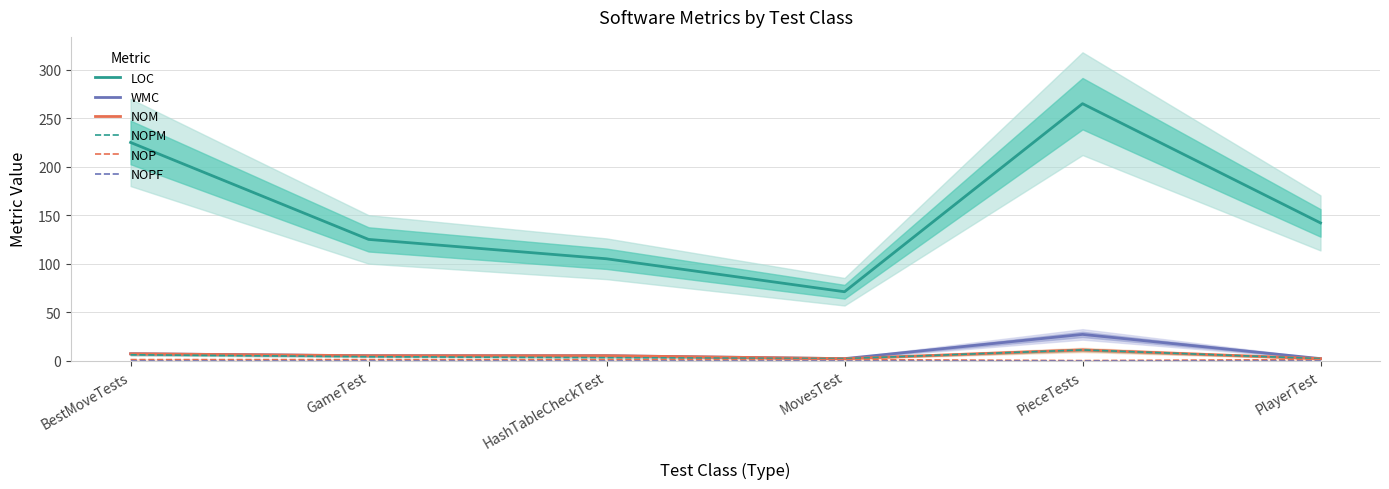

At which label does NOM reach its peak?

PieceTests